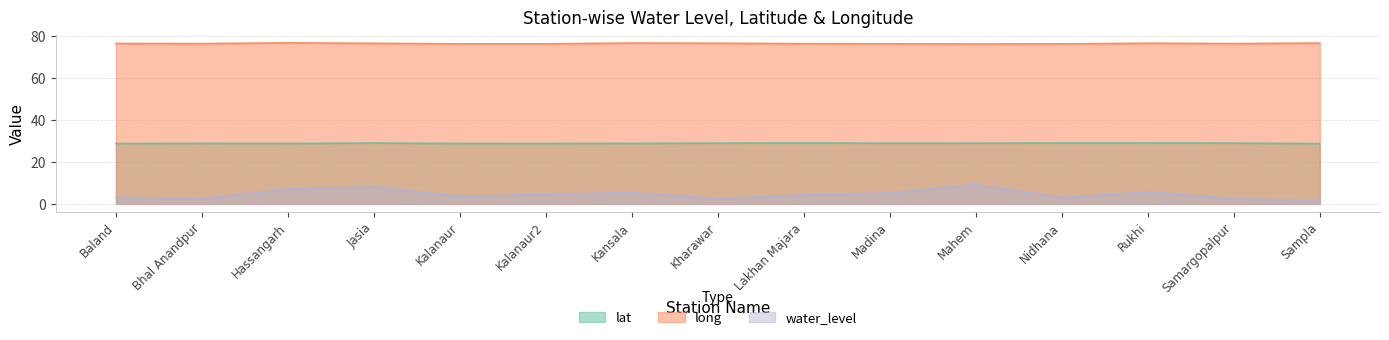

What is the sum of all long values?

1148.4